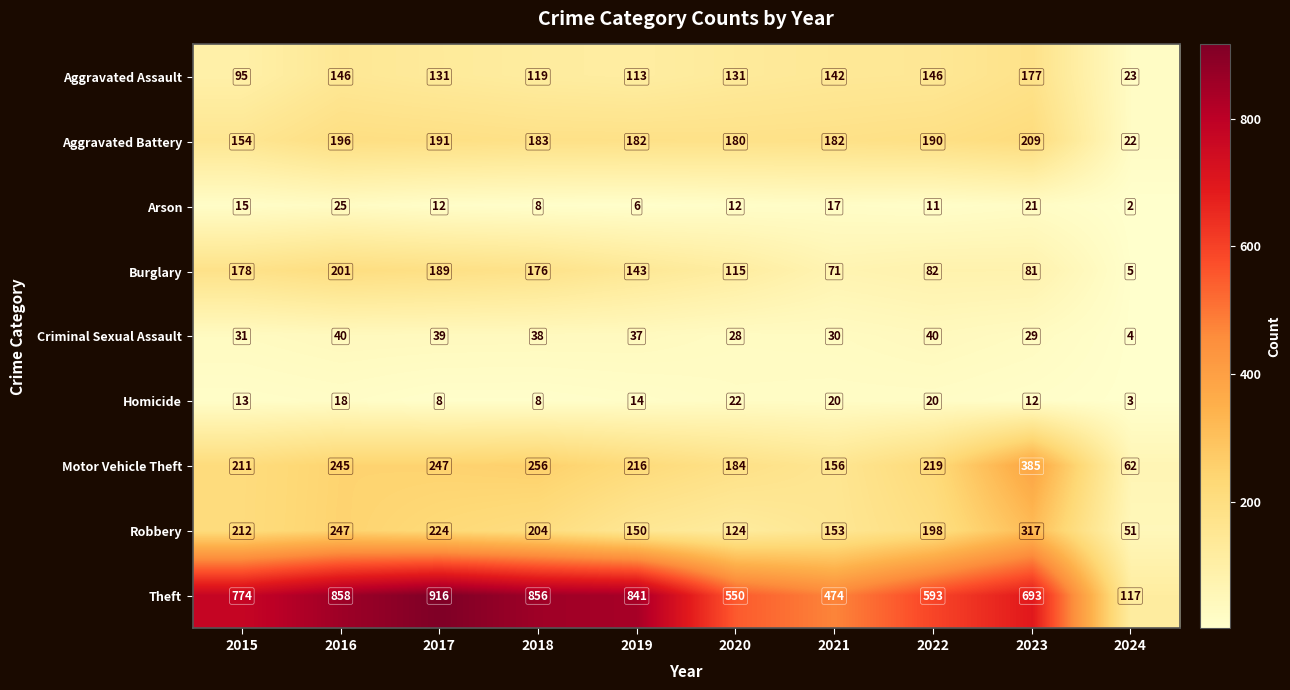

Is it true that Criminal Sexual Assault equals 40 at 2016?

True